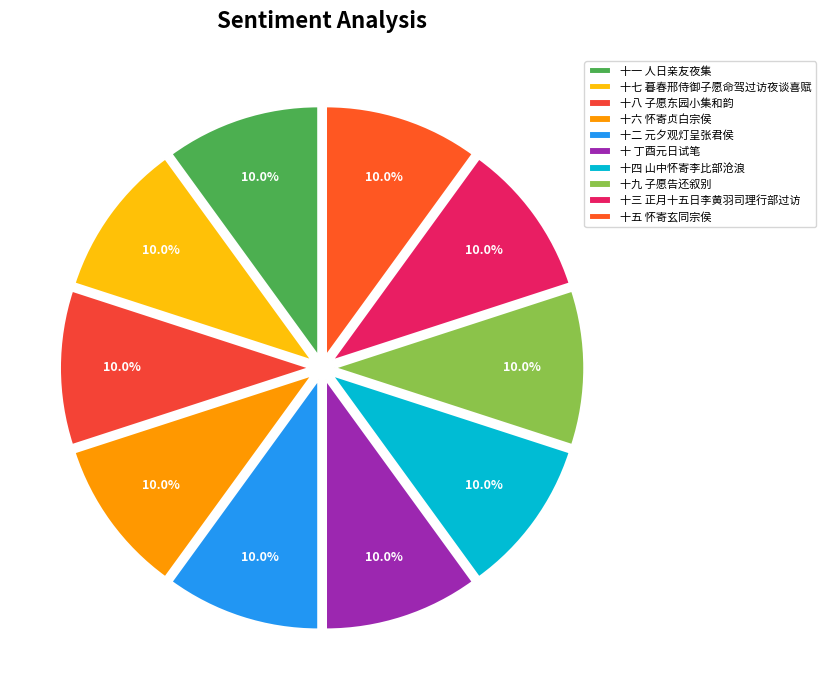

How many segments does this pie chart have?

10